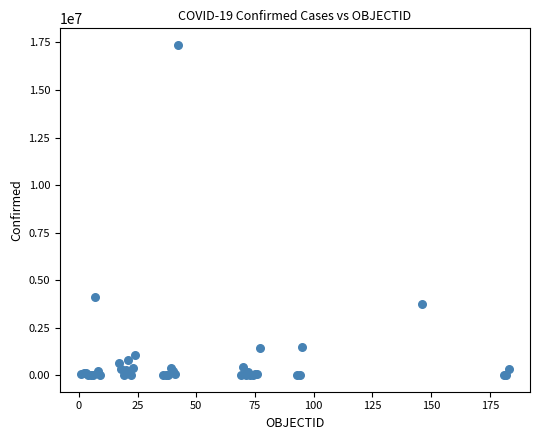

What Y value in the scatter plot is closest to 8687533?

4111147